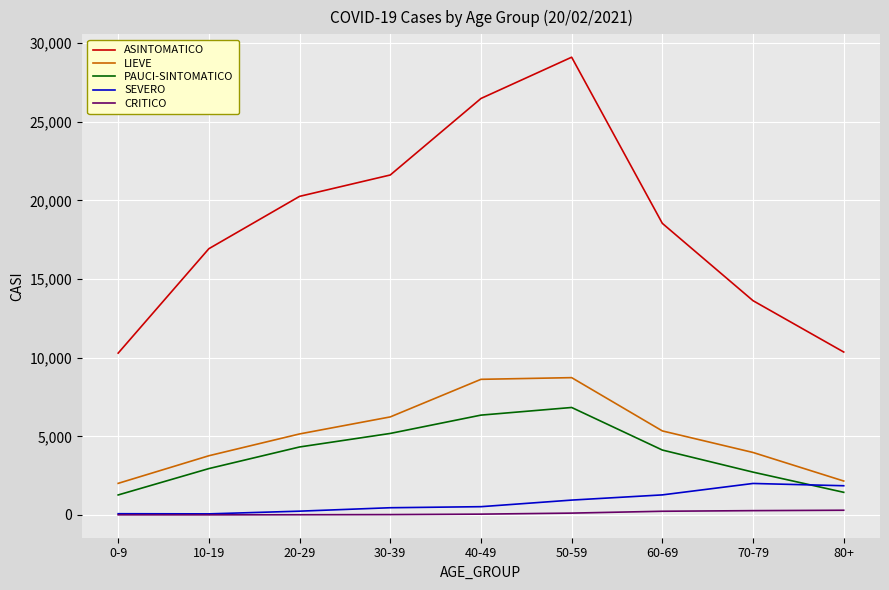

List the series in order of their peak value, highest first.

ASINTOMATICO, LIEVE, PAUCI-SINTOMATICO, SEVERO, CRITICO